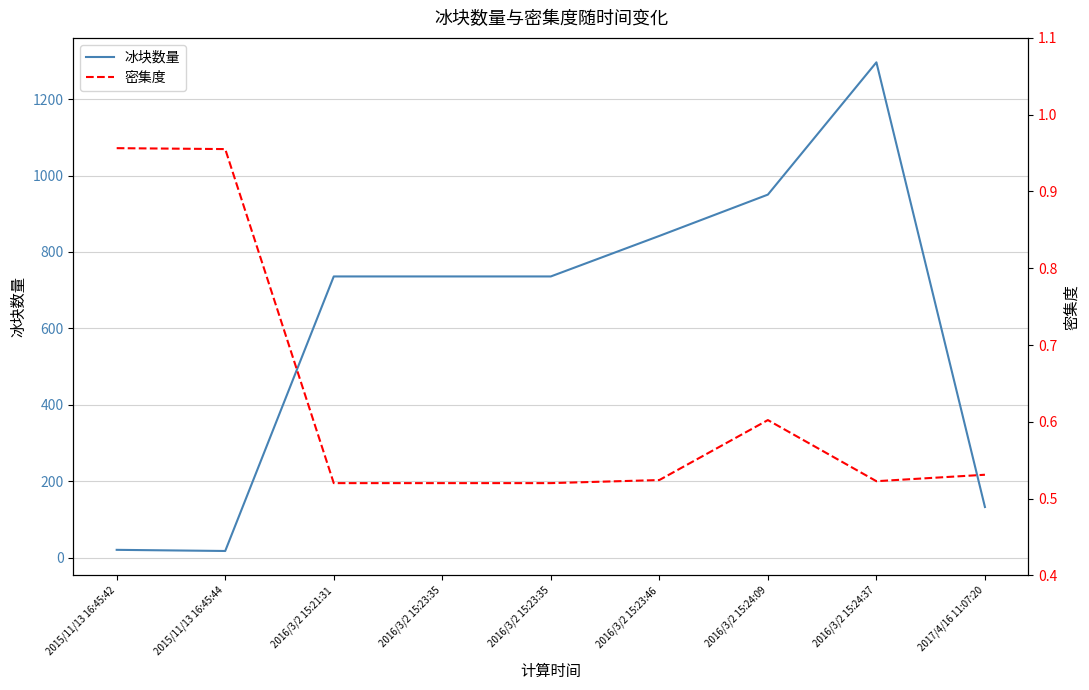

Between 2016/3/2 15:23:35 and 2016/3/2 15:23:35, which series saw the biggest shift?

冰块数量